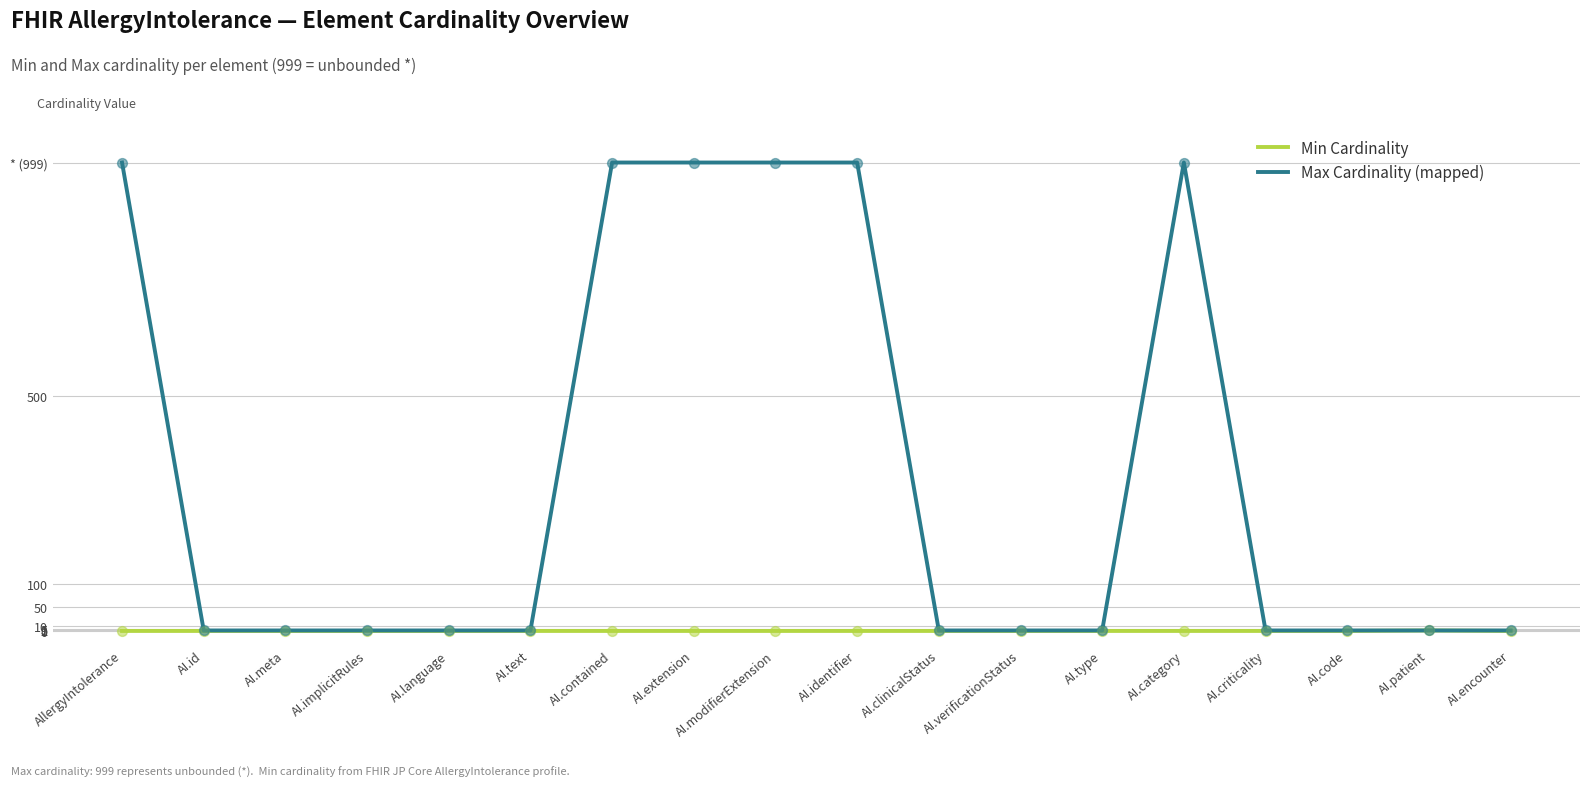

What are all the series names shown in the legend?

Min Cardinality, Max Cardinality (mapped)